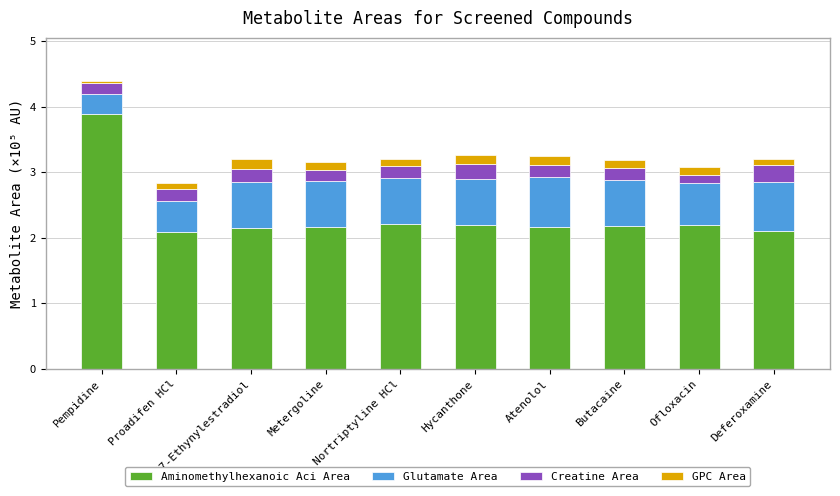

At which category is the sum across all series the highest?

Pempidine